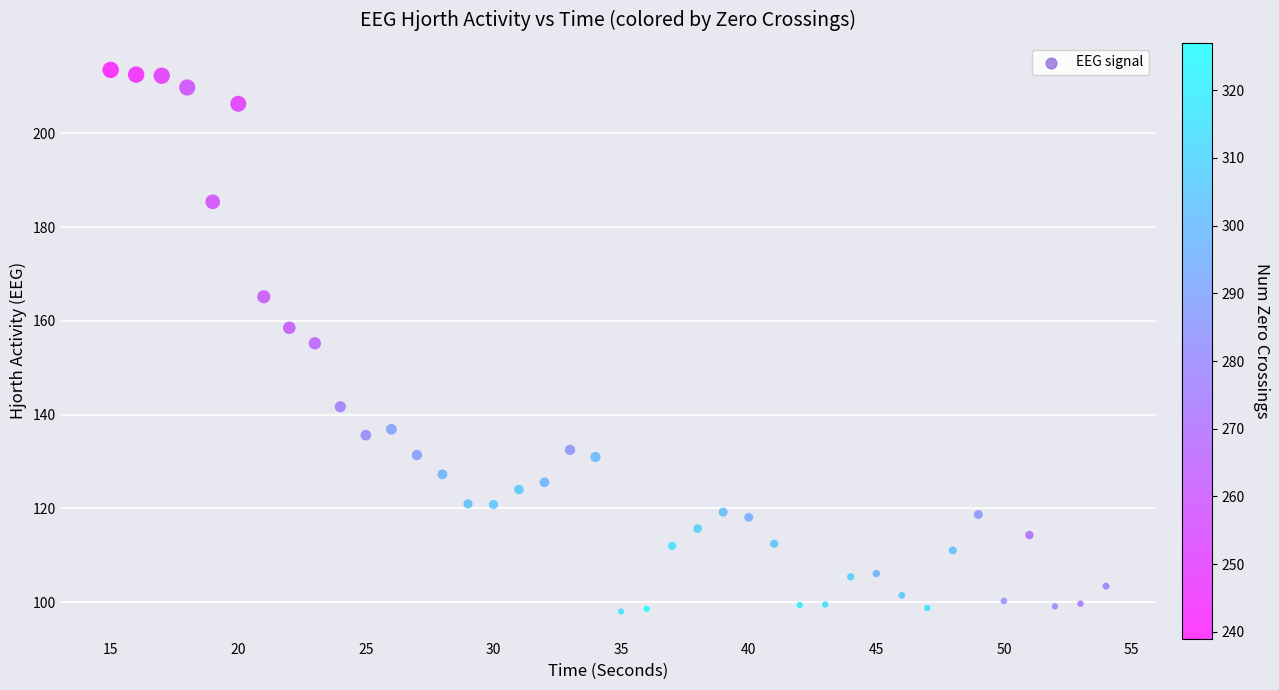

What is the range of X values (max minus min)?

39.0